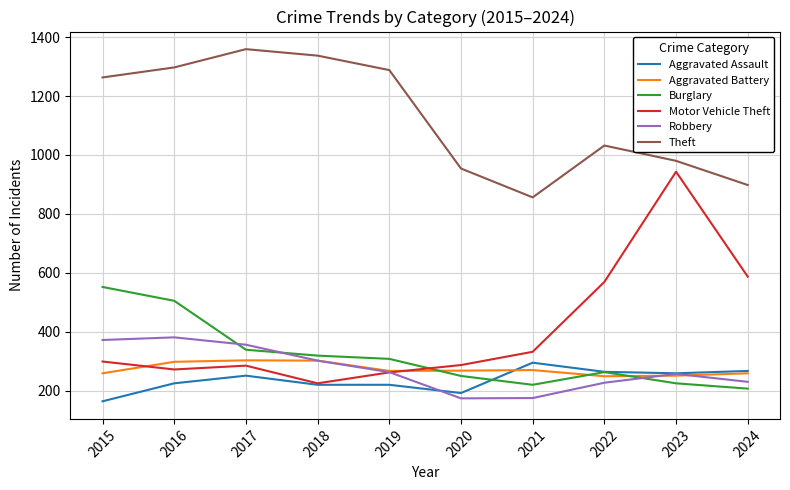

Which series has the largest total across all categories?

Theft